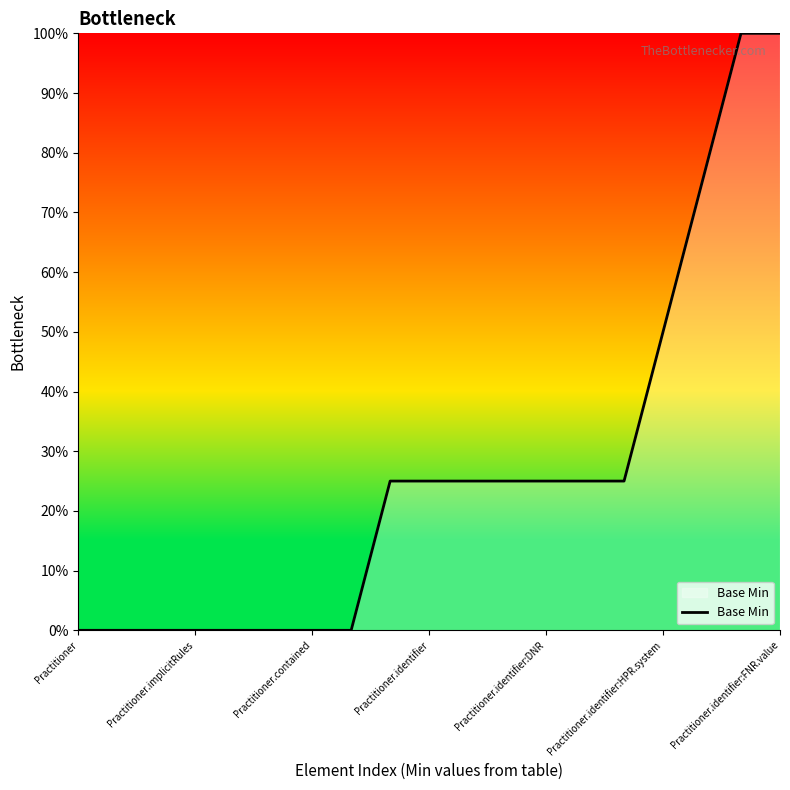

What is the greatest value displayed?

100